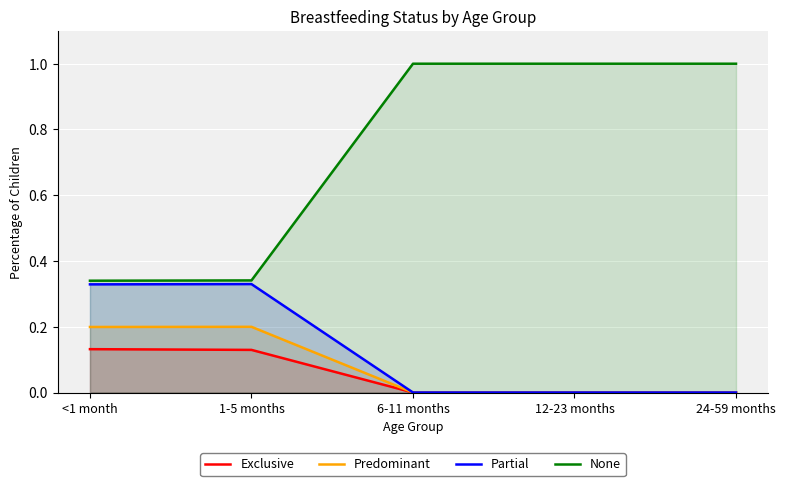

True or false: Partial has more than 2 interior local peaks.

False